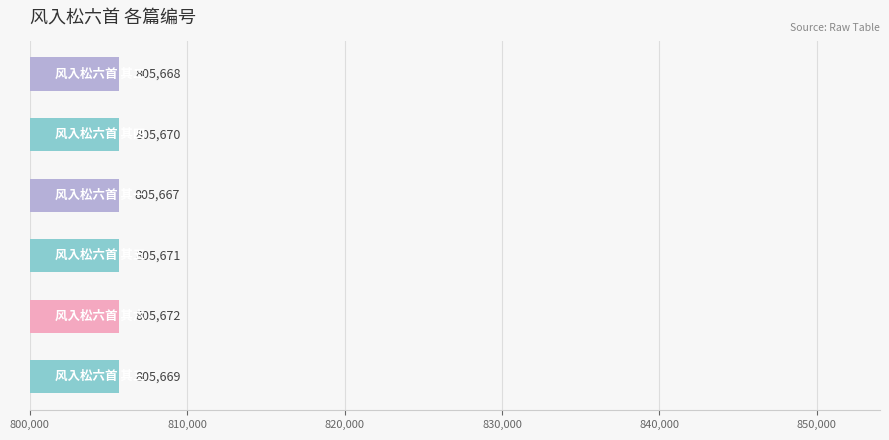

How many values are below 805670?

3